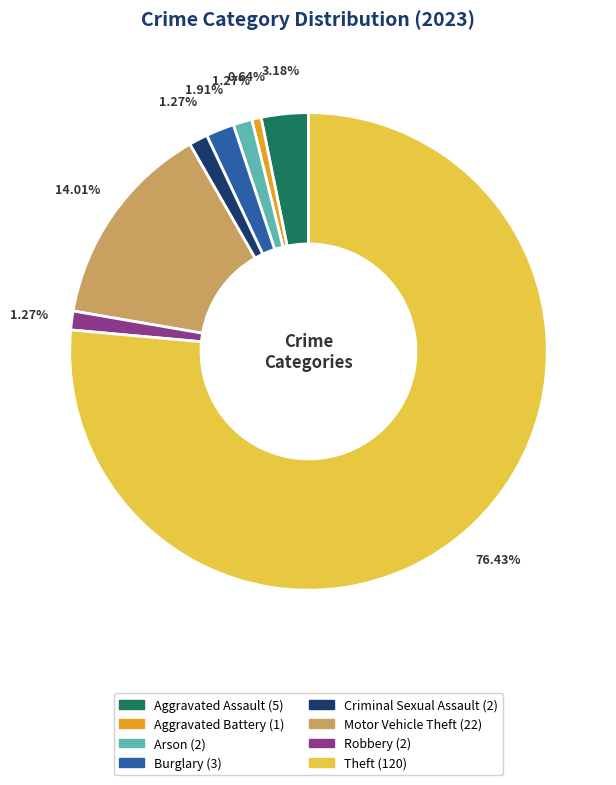

What percentage do Burglary and Aggravated Assault together represent?

5.1%